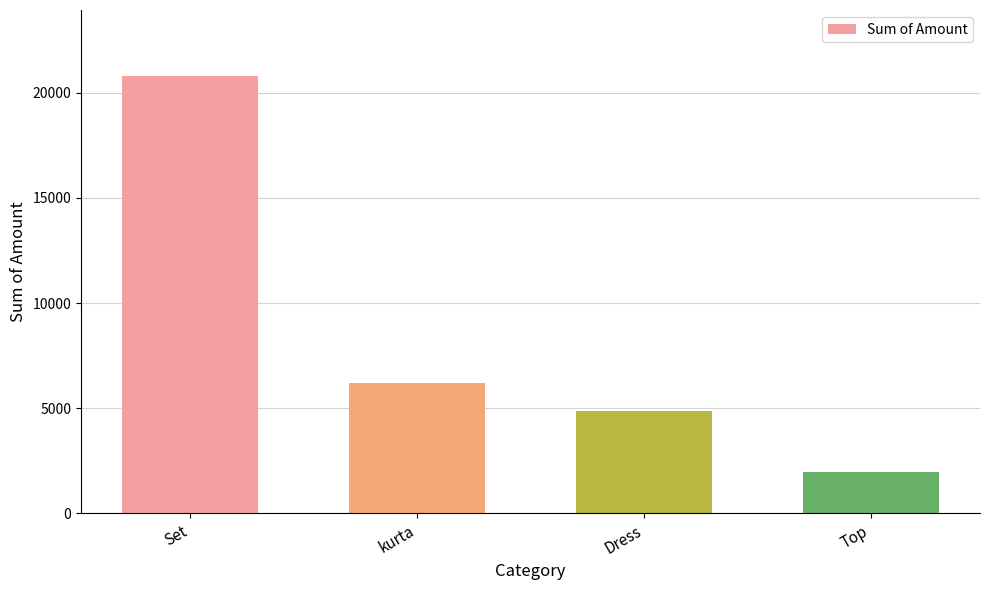

Rank the categories by value from highest to lowest.

Set, kurta, Dress, Top